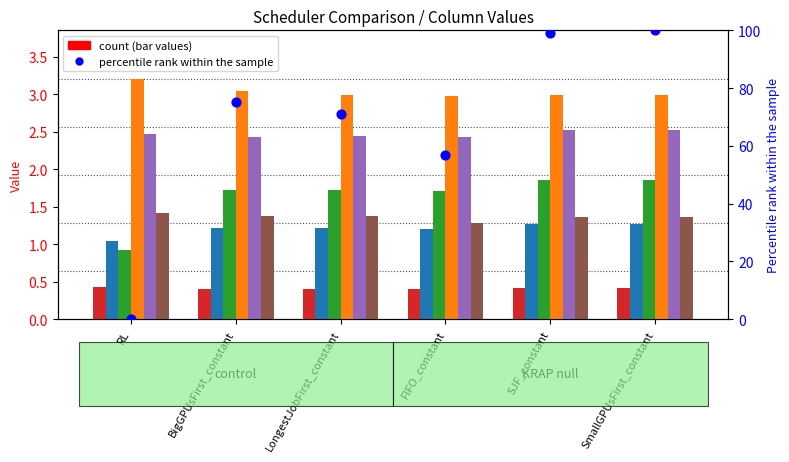

Is the value of col_13 at SmallGPUsFirst_constant greater than the value of col_5 at RL?

Yes